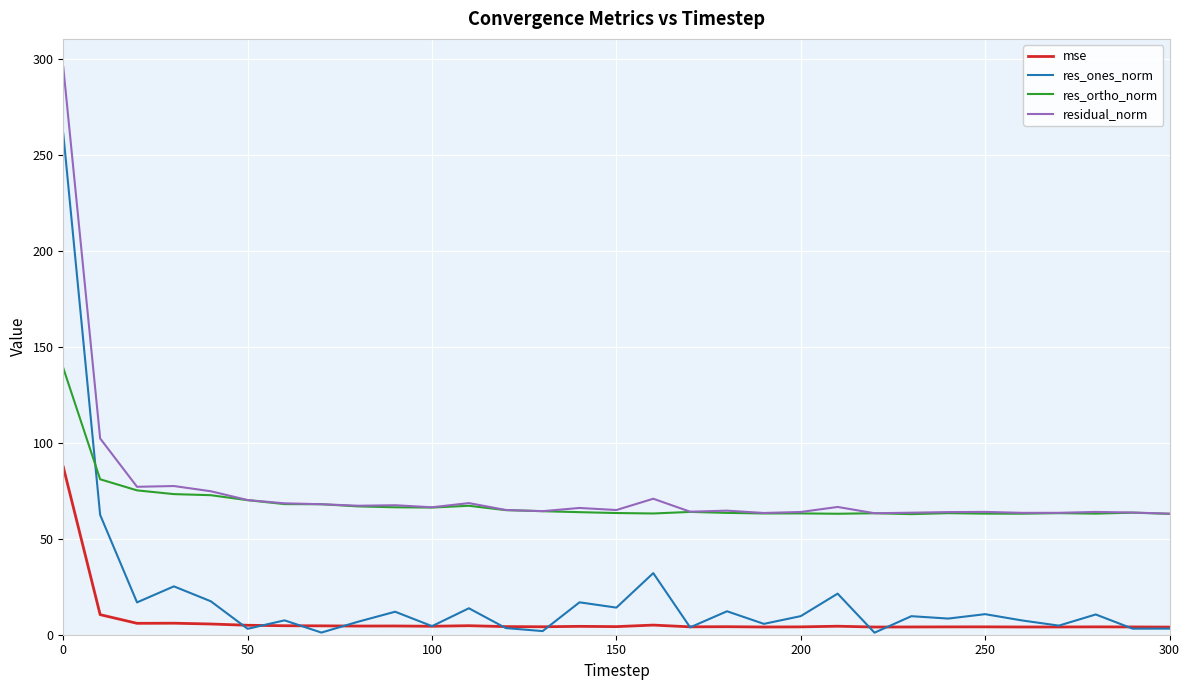

What is the difference between the maximum and minimum values in the mse series?

83.5